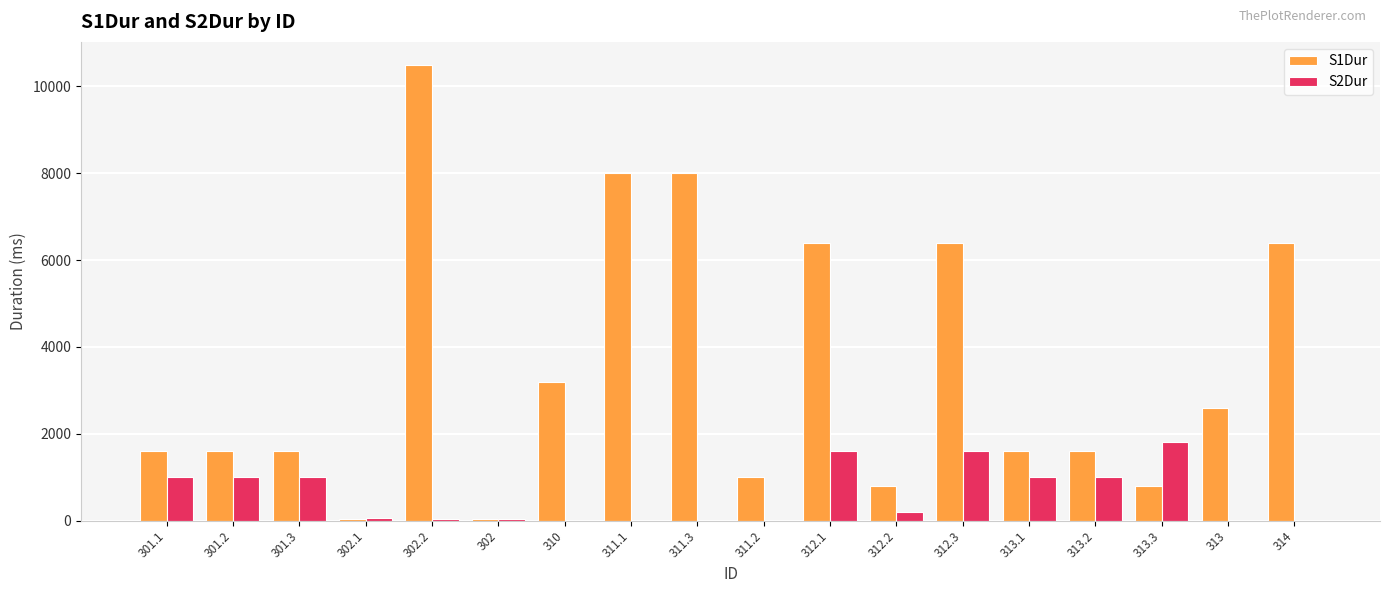

What are all the series names shown in the legend?

S1Dur, S2Dur